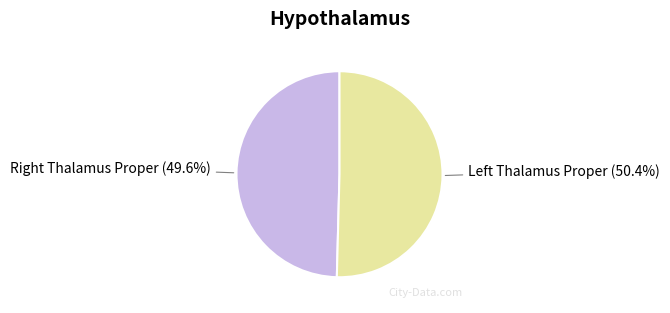

Is there a majority slice in this chart?

Yes